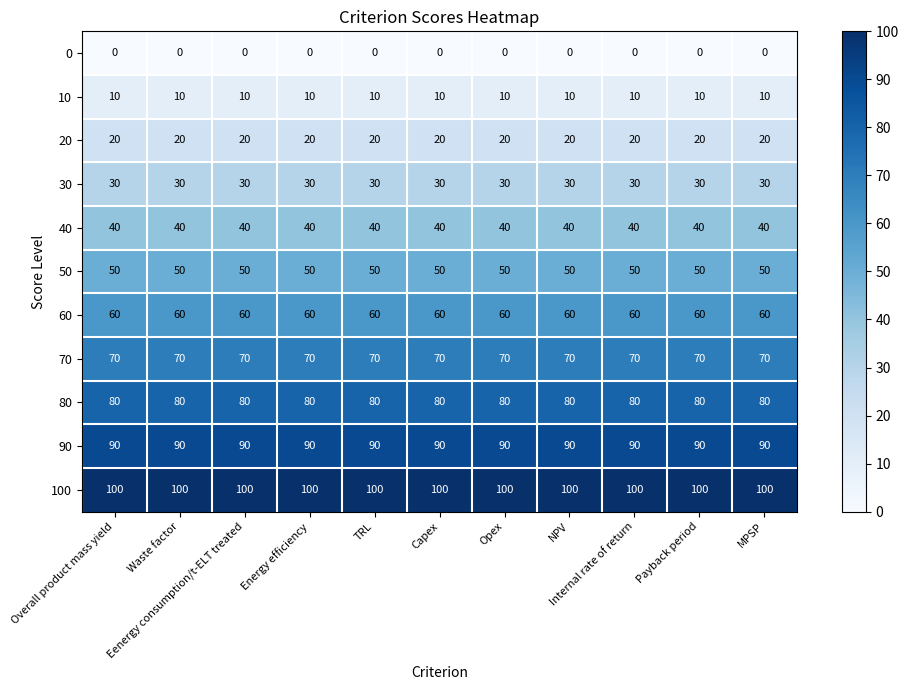

What is the highest value of the 30 series?

30